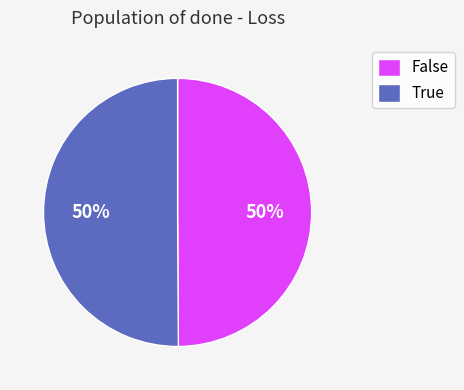

True or false: False accounts for 64% of the total.

False